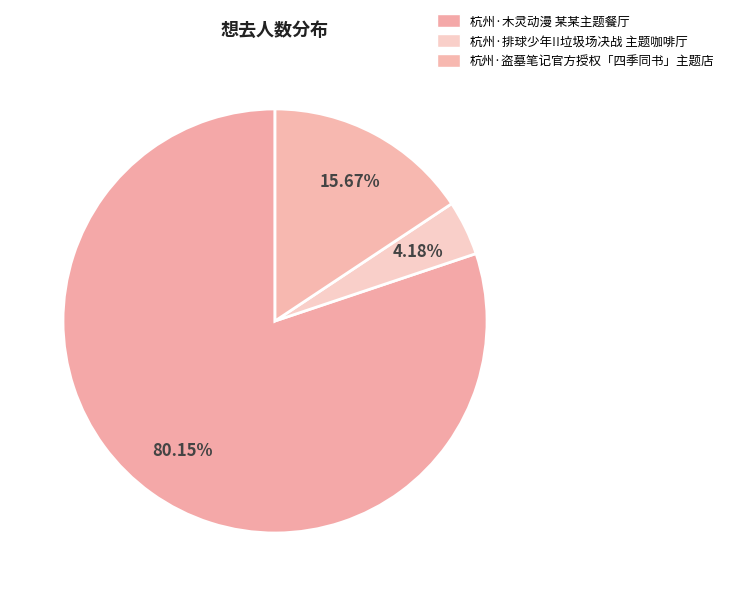

The 杭州·木灵动漫 某某主题餐厅 slice represents 91% of the pie. True or false?

False